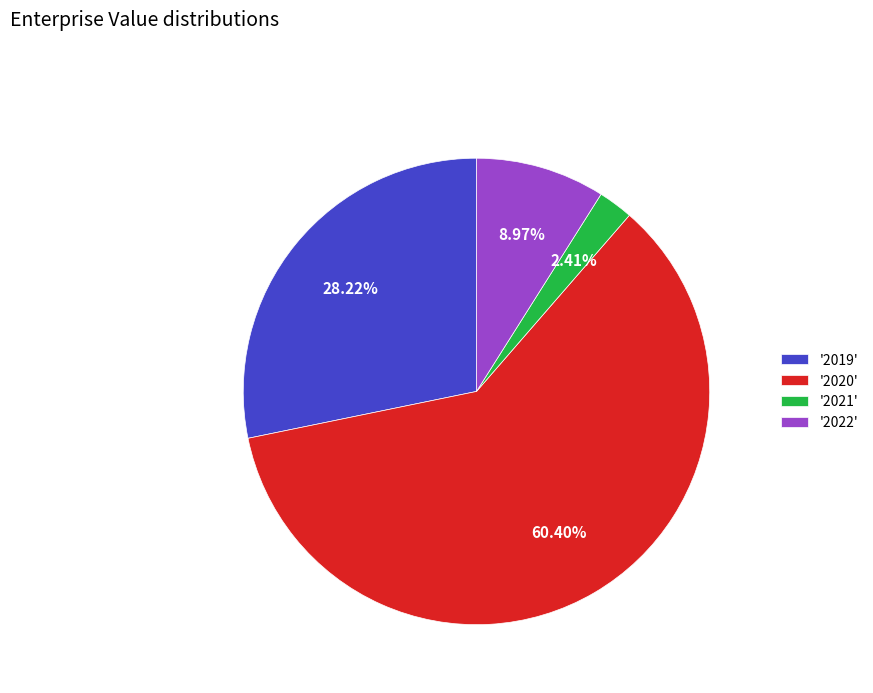

Rank the categories by value from highest to lowest.

'2020', '2019', '2022', '2021'